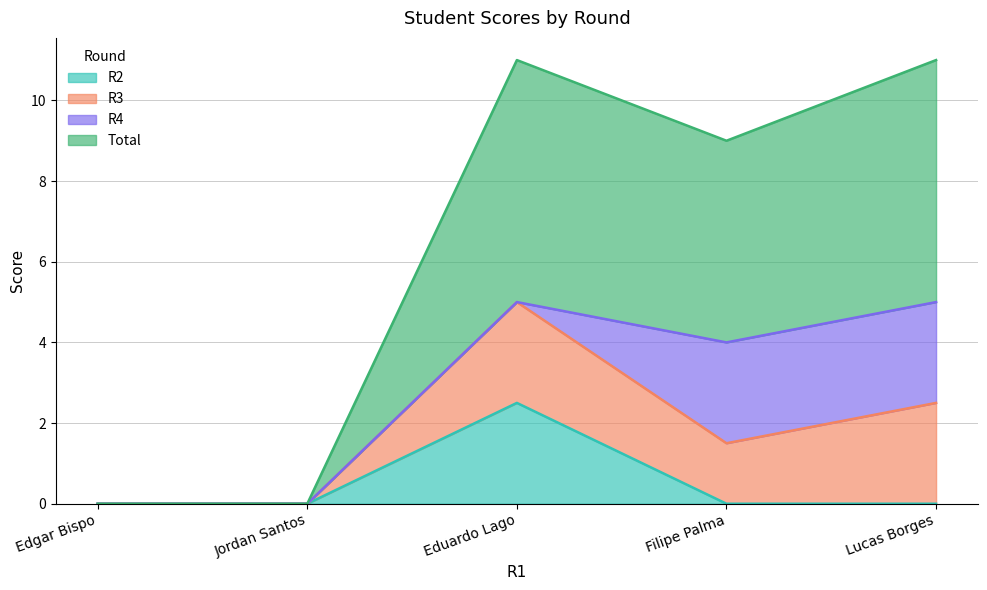

Is it true that R2 equals 0.8 at Jordan Santos?

False